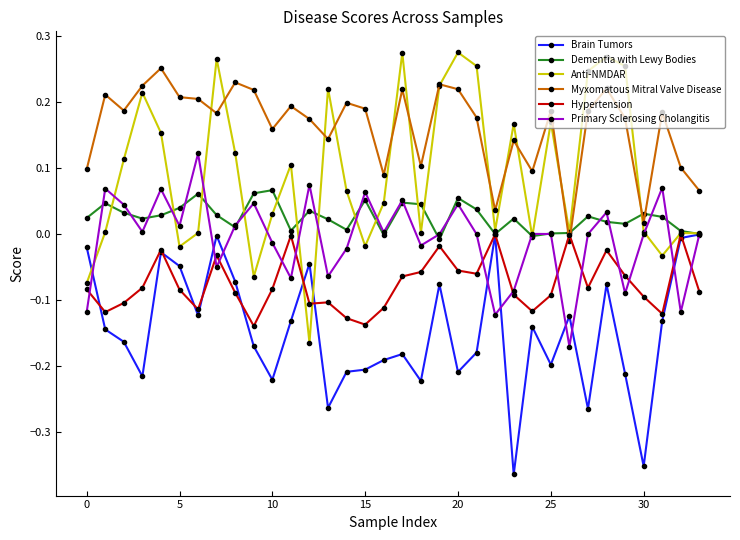

After their last crossing, which series has the higher values: Hypertension or Myxomatous Mitral Valve Disease?

Myxomatous Mitral Valve Disease